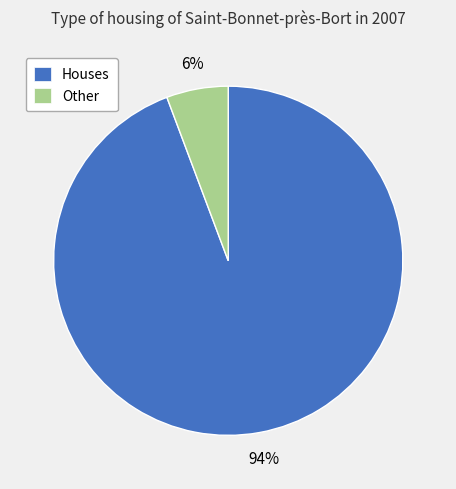

To the nearest percent, what is the combined percentage of Houses and Other?

100%